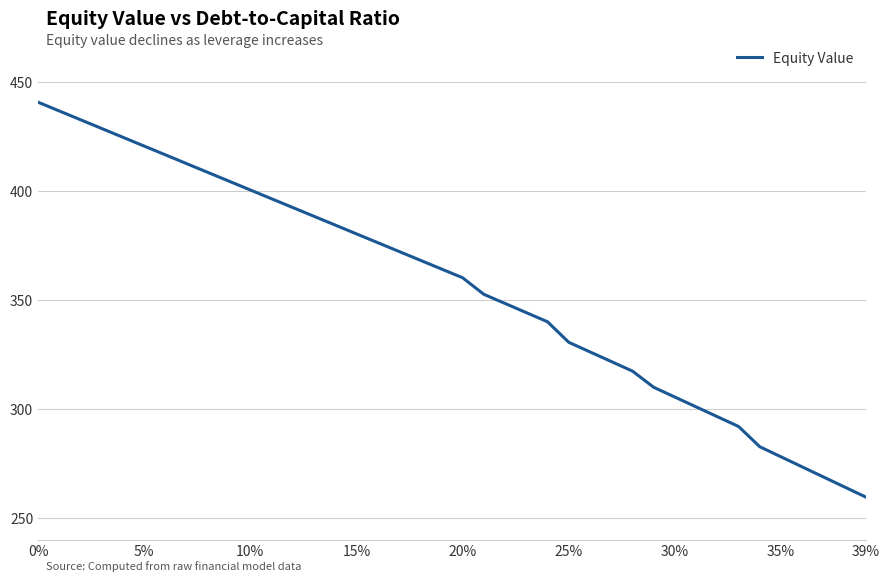

What is the difference between the maximum and minimum values?

181.3